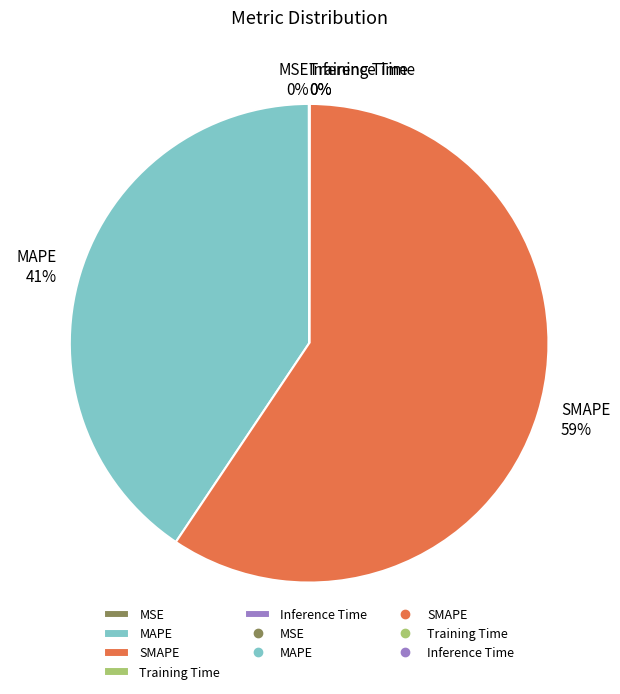

Between MAPE and SMAPE, which is larger?

SMAPE